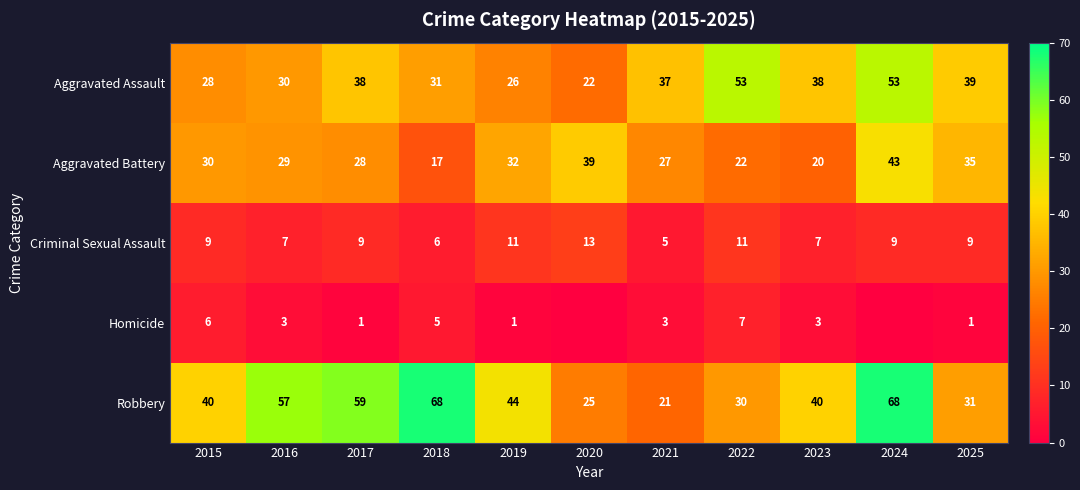

True or false: Homicide has a value of 6 at 2015.

True